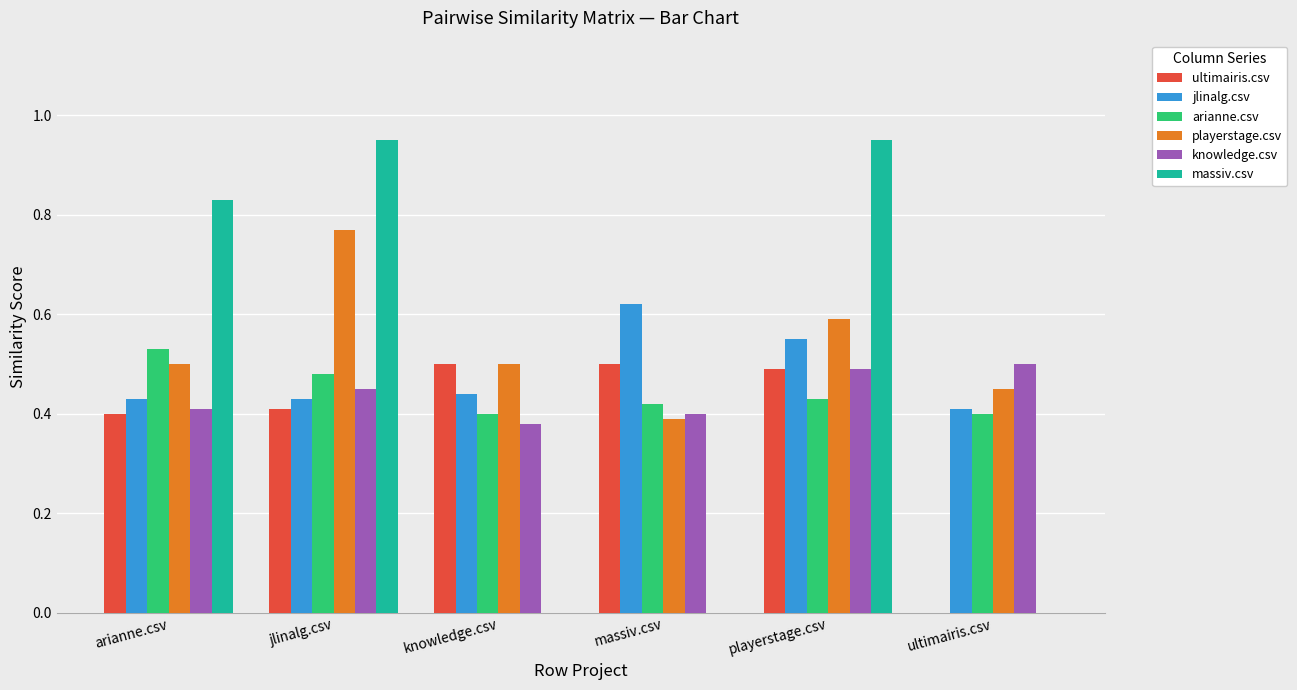

Is it true that massiv.csv equals 1.4 at jlinalg.csv?

False